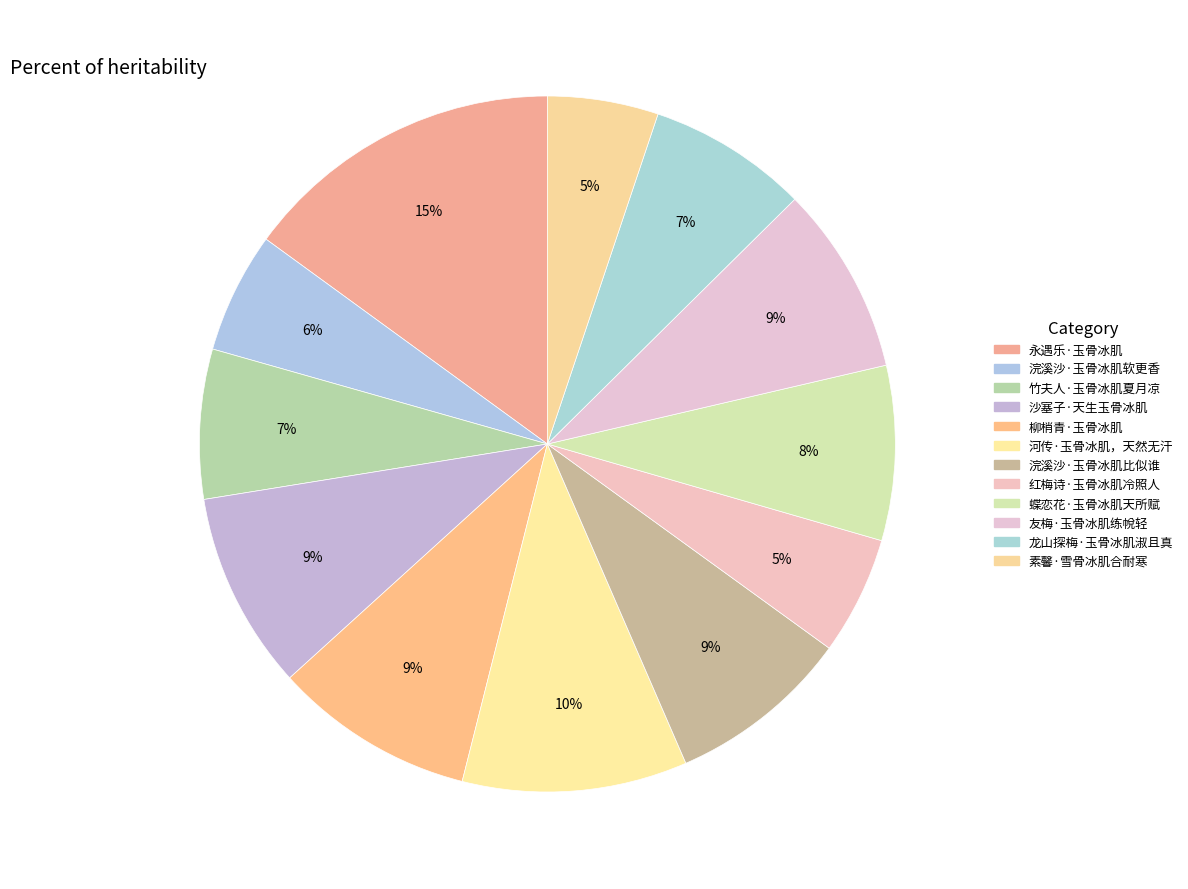

Rank the categories by value from highest to lowest.

永遇乐·玉骨冰肌, 河传·玉骨冰肌，天然无汗, 柳梢青·玉骨冰肌, 沙塞子·天生玉骨冰肌, 友梅·玉骨冰肌练帨轻, 浣溪沙·玉骨冰肌比似谁, 蝶恋花·玉骨冰肌天所赋, 龙山探梅·玉骨冰肌淑且真, 竹夫人·玉骨冰肌夏月凉, 浣溪沙·玉骨冰肌软更香, 红梅诗·玉骨冰肌冷照人, 素馨·雪骨冰肌合耐寒